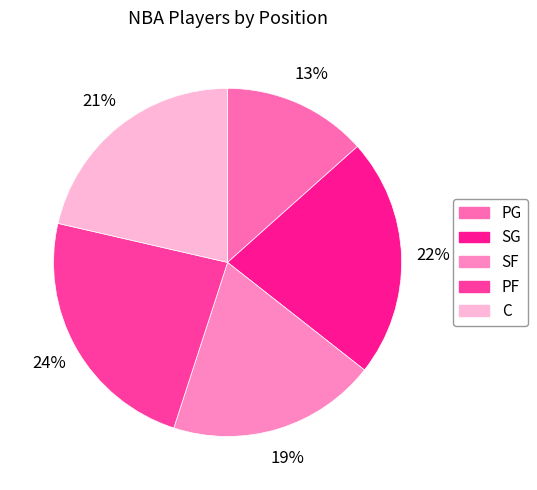

Between SF and C, which is larger?

C